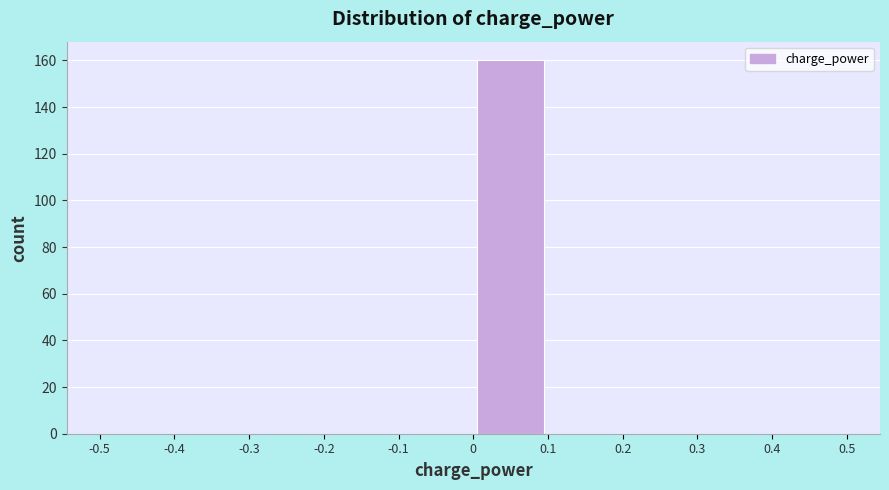

What is the height of the bar covering 0 to 0.1 on the x-axis? The values are not printed on the chart, so give them approximately, as read against the axis.

160